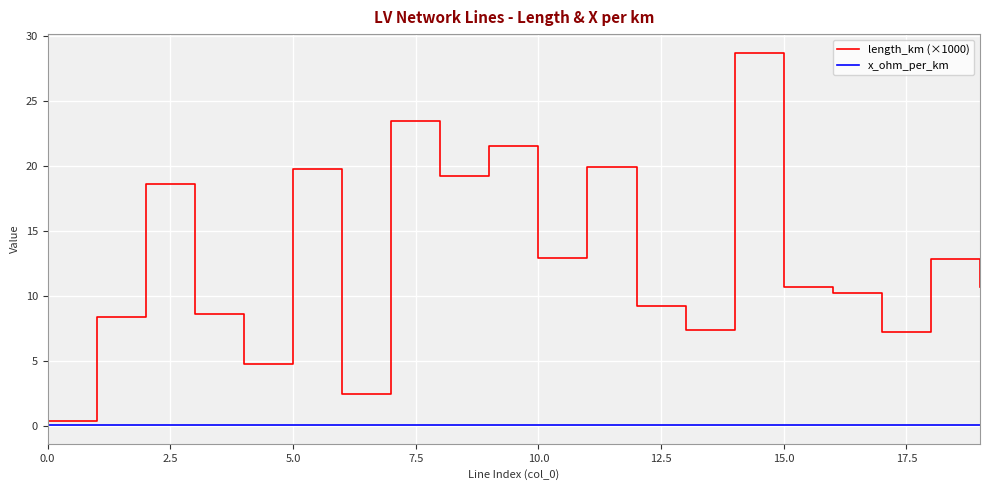

Which series has the largest total across all categories?

length_km (×1000)